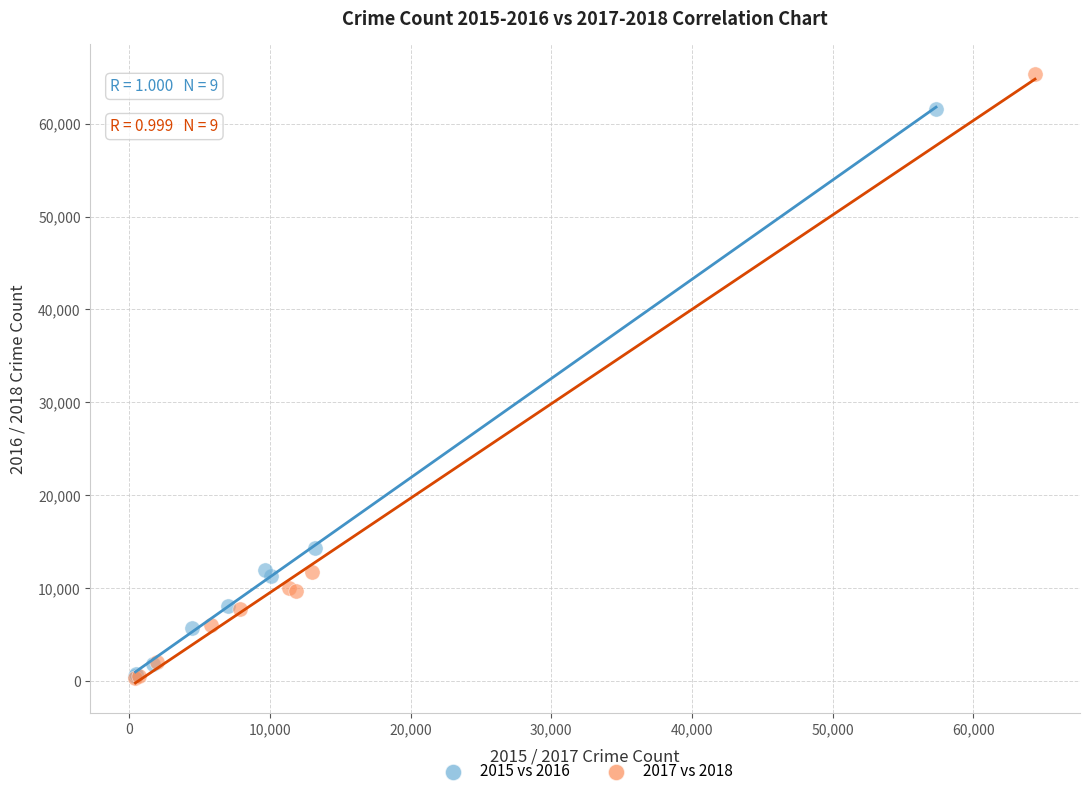

Which series reaches the maximum Y coordinate?

2017 vs 2018